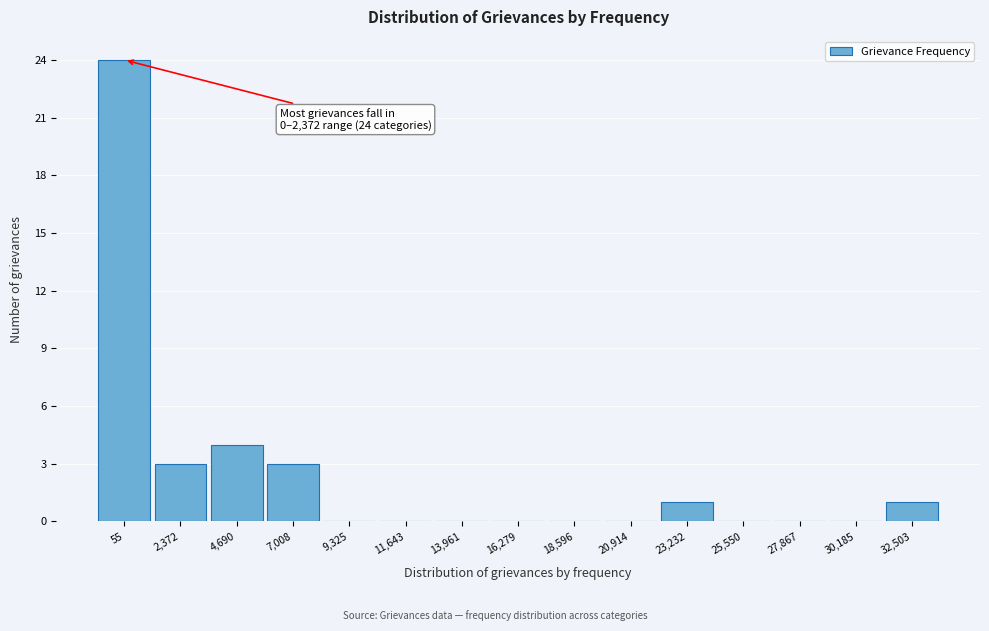

Reading left to right, transcribe all the data shown in this chart.

55=24	2,372=3	4,690=4	7,008=3	9,325=0	11,643=0	13,961=0	16,279=0	18,596=0	20,914=0	23,232=1	25,550=0	27,867=0	30,185=0	32,503=1